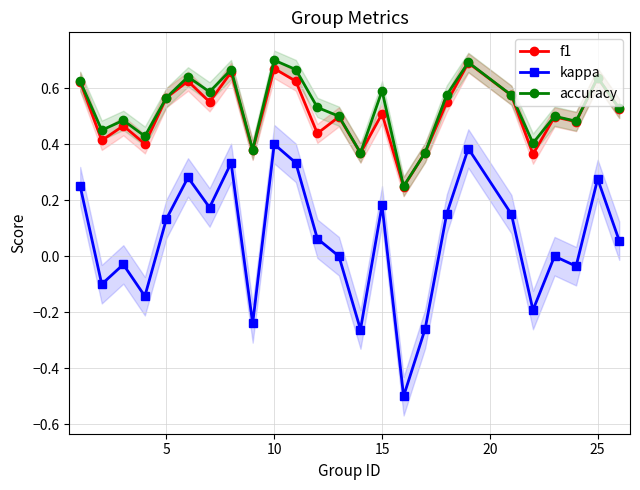

How many lines are shown in the chart?

3